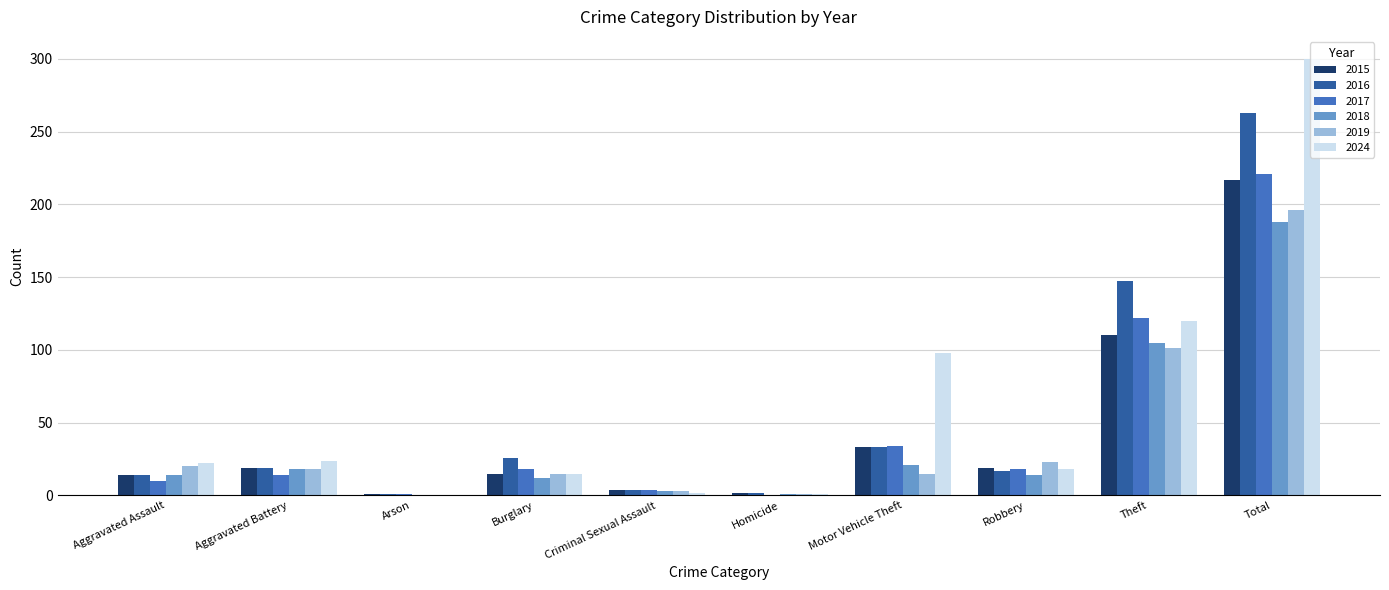

At which category is the sum across all series the highest?

Total